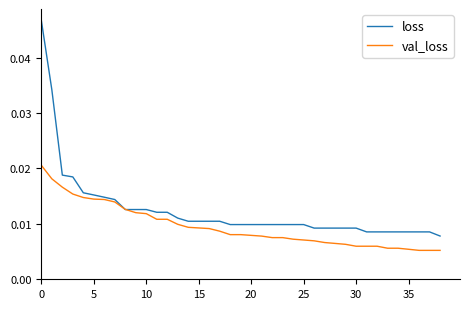

Which series has the widest spread of values?

loss